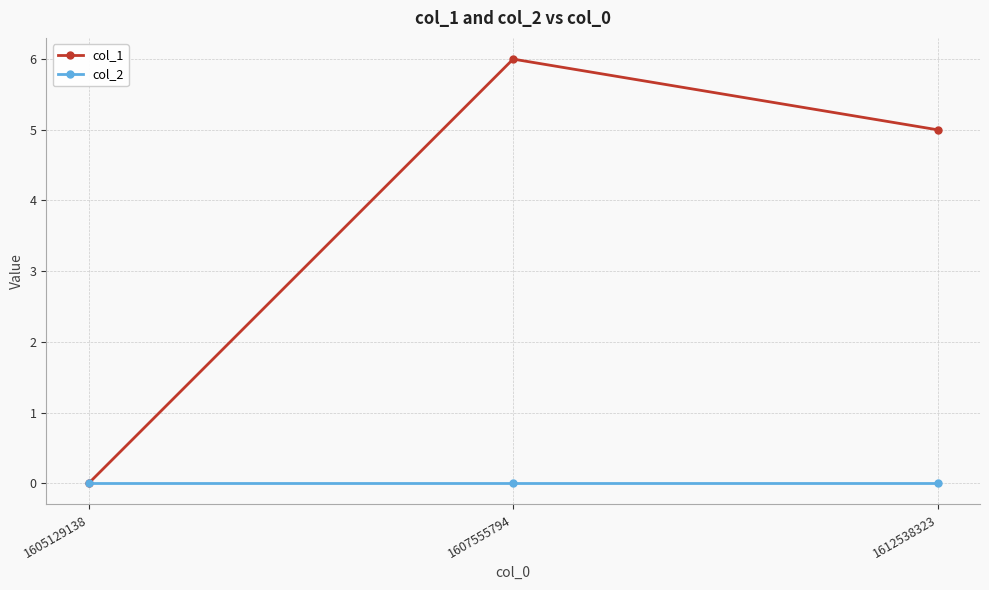

What is the difference between the maximum and minimum values in the col_1 series?

6